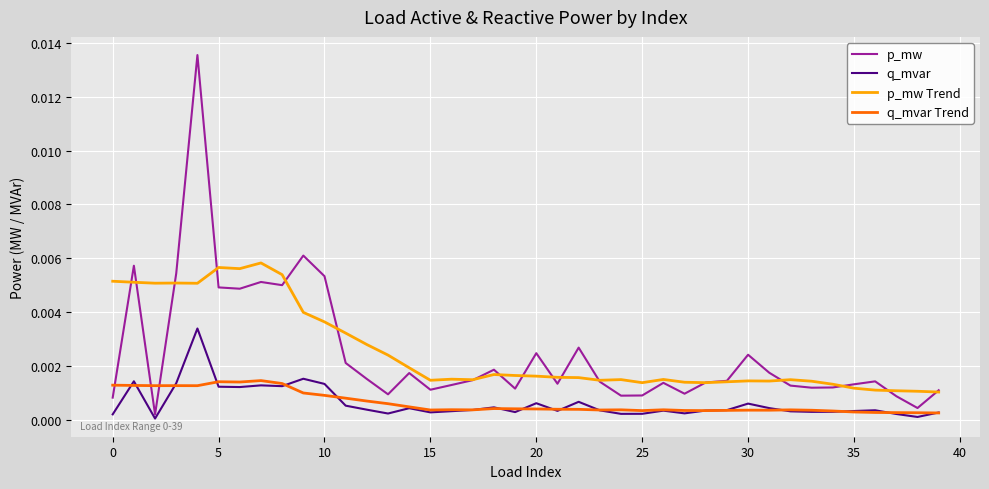

What are all the series names shown in the legend?

p_mw, q_mvar, p_mw Trend, q_mvar Trend